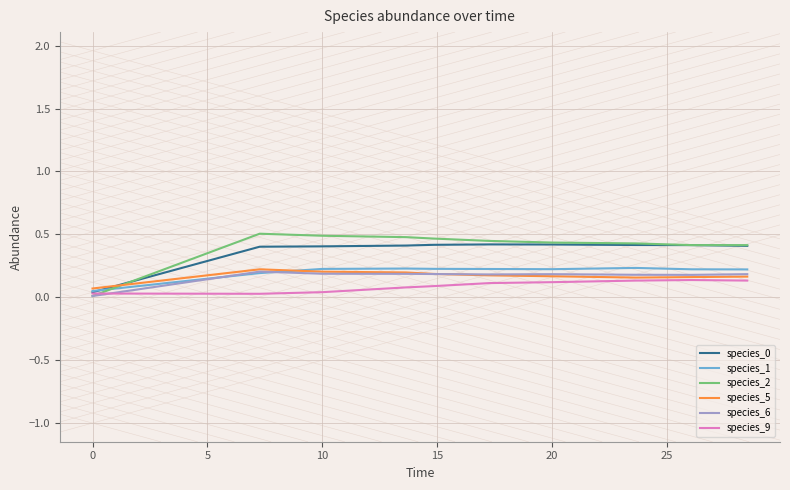

Which series has the widest spread of values?

species_2